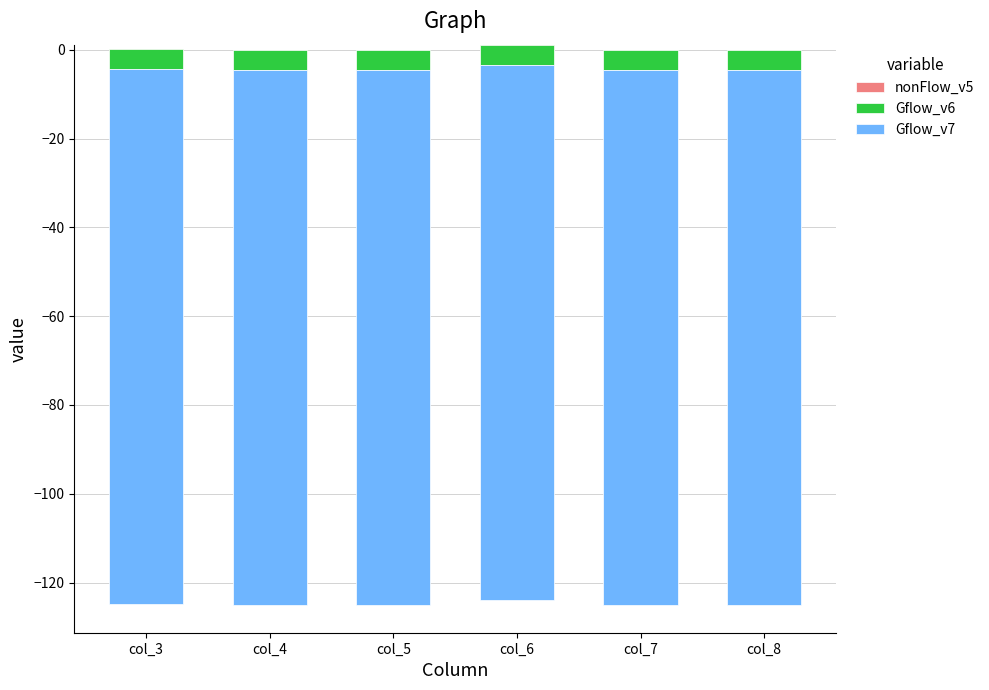

Reading right to left, transcribe all the data shown in this chart.

nonFlow_v5: col_8=0.0	col_7=0.0	col_6=1.2	col_5=0.0	col_4=0.0	col_3=0.1
Gflow_v6: col_8=-4.5	col_7=-4.5	col_6=-4.5	col_5=-4.5	col_4=-4.5	col_3=-4.5
Gflow_v7: col_8=-120.5	col_7=-120.5	col_6=-120.5	col_5=-120.5	col_4=-120.5	col_3=-120.5